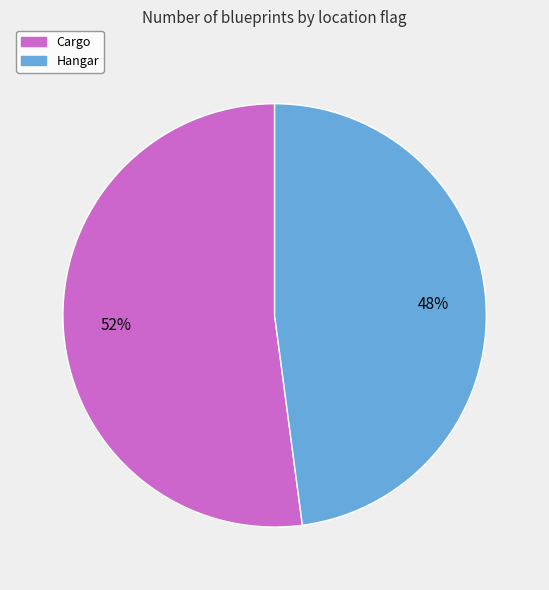

Which has a higher value, Cargo or Hangar?

Cargo